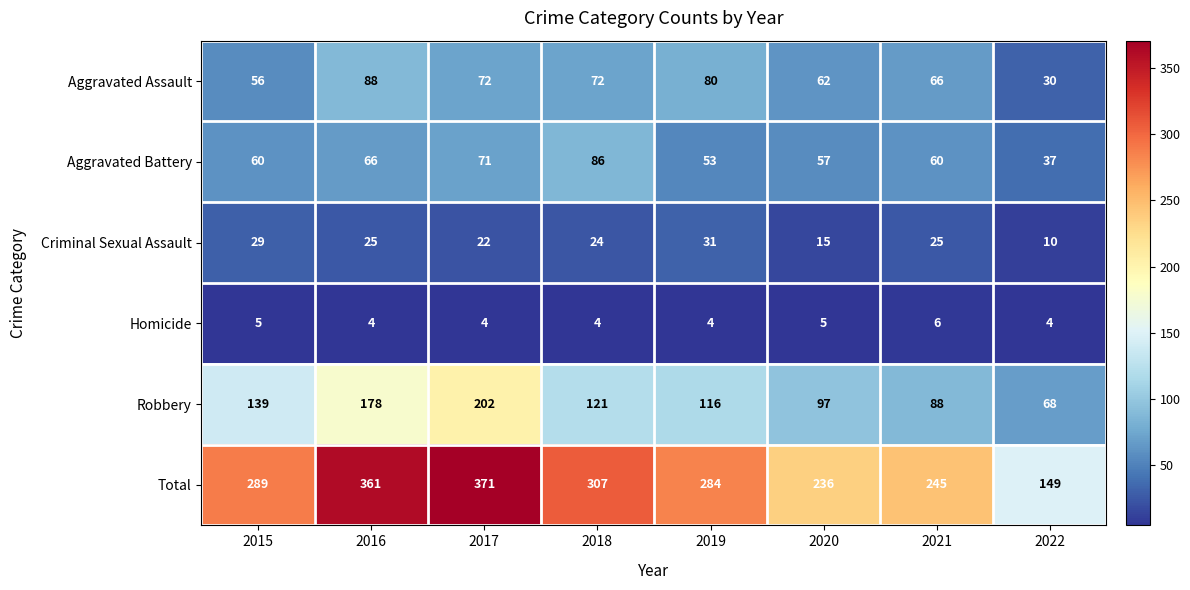

At which label is Total closest to 260?

2021